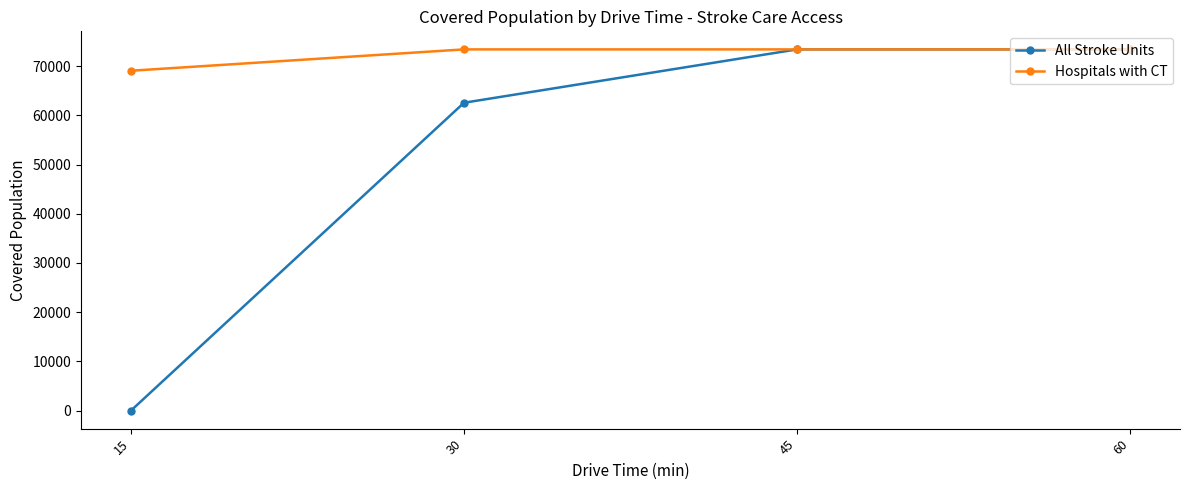

List the series in order of their overall mean, lowest first.

All Stroke Units, Hospitals with CT